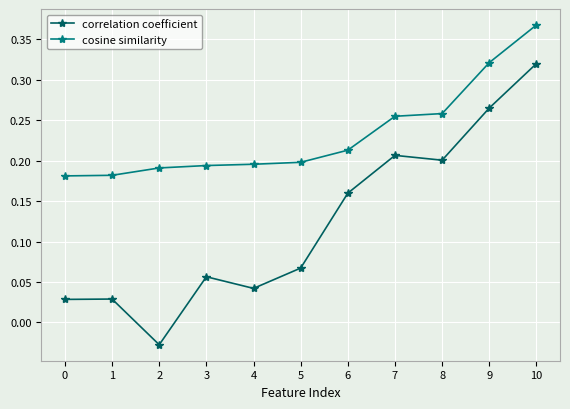

Is the value of correlation coefficient at 2 greater than the value of cosine similarity at 3?

No